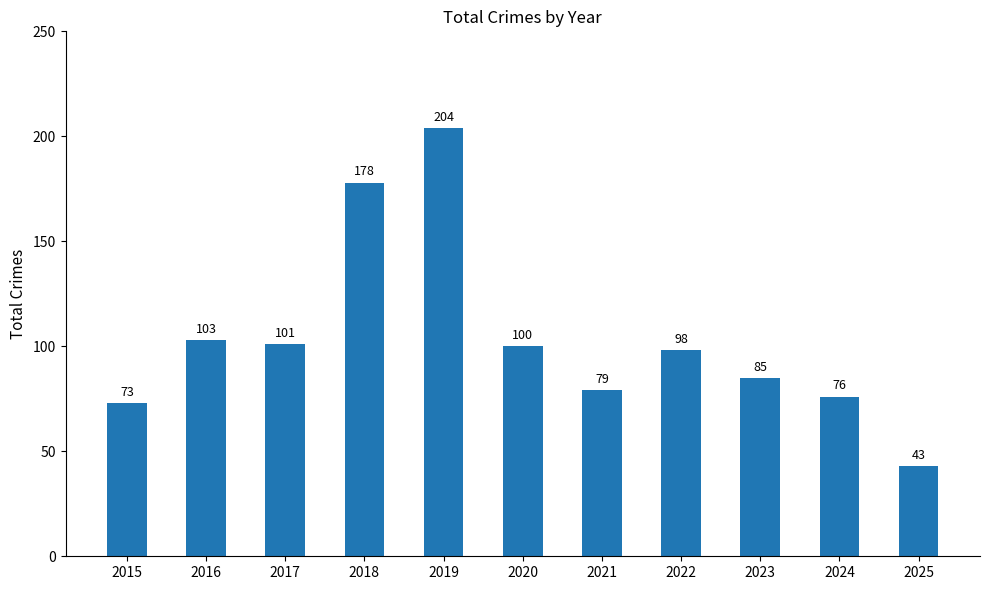

How many data points are less than 98?

5